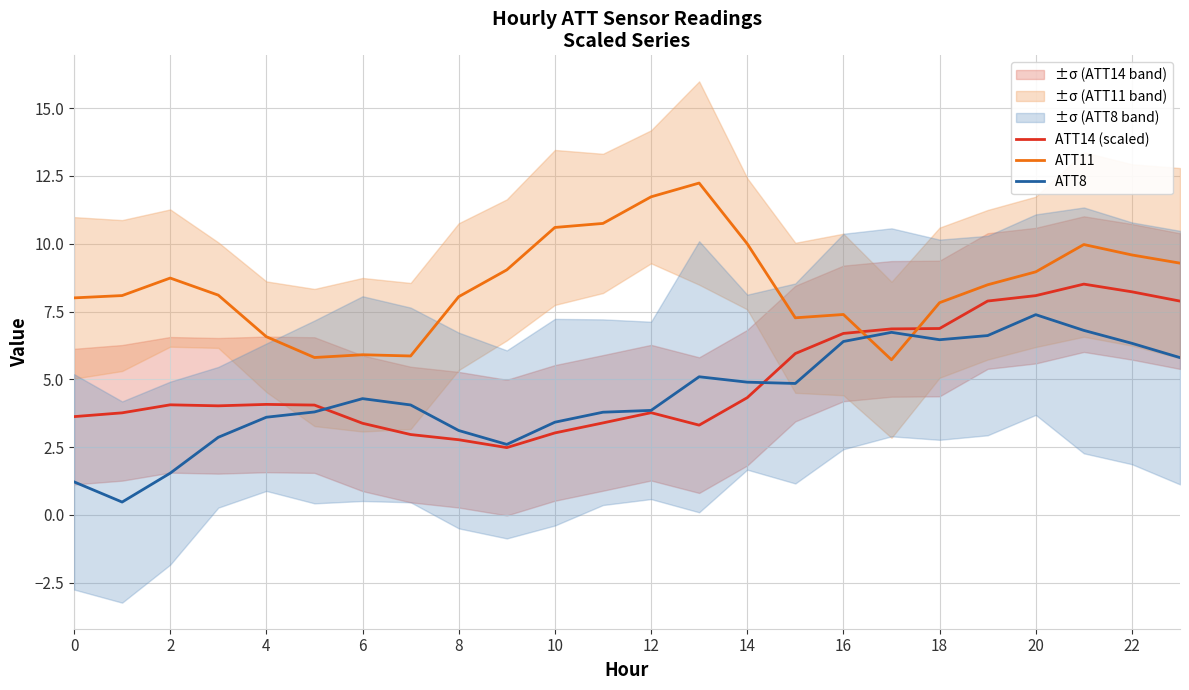

How many data points in ATT11 are less than 8?

8